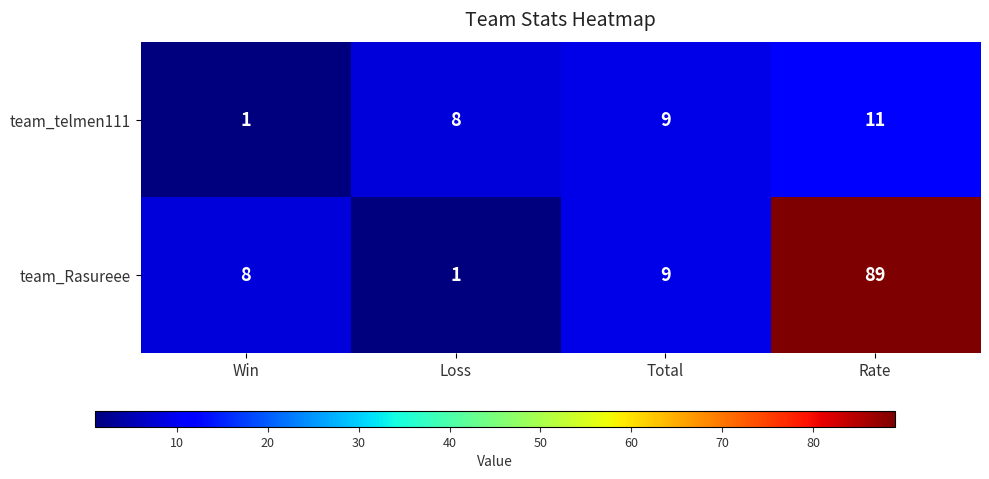

Which series has the largest total across all categories?

team_Rasureee